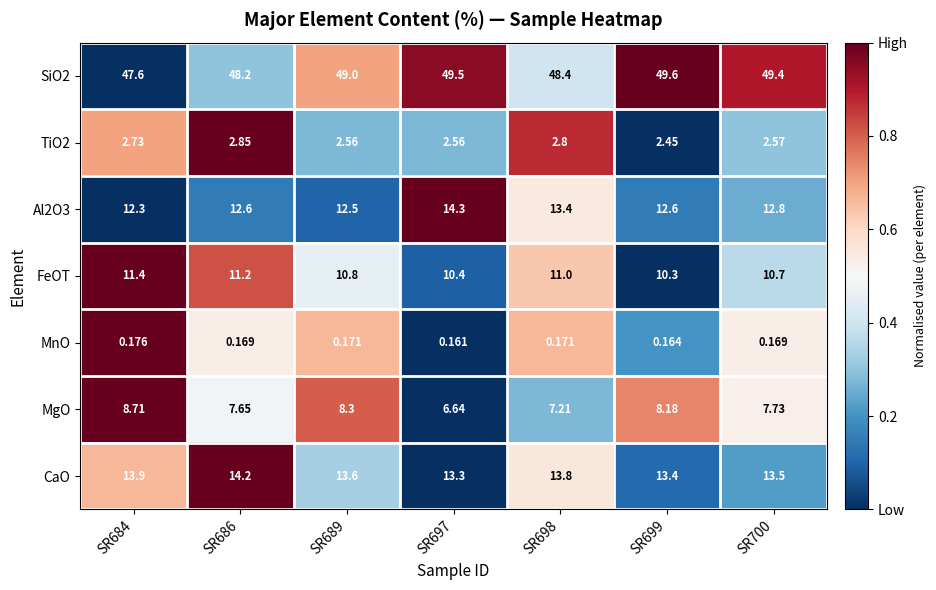

Between SR698 and SR699, which series saw the biggest shift?

SiO2